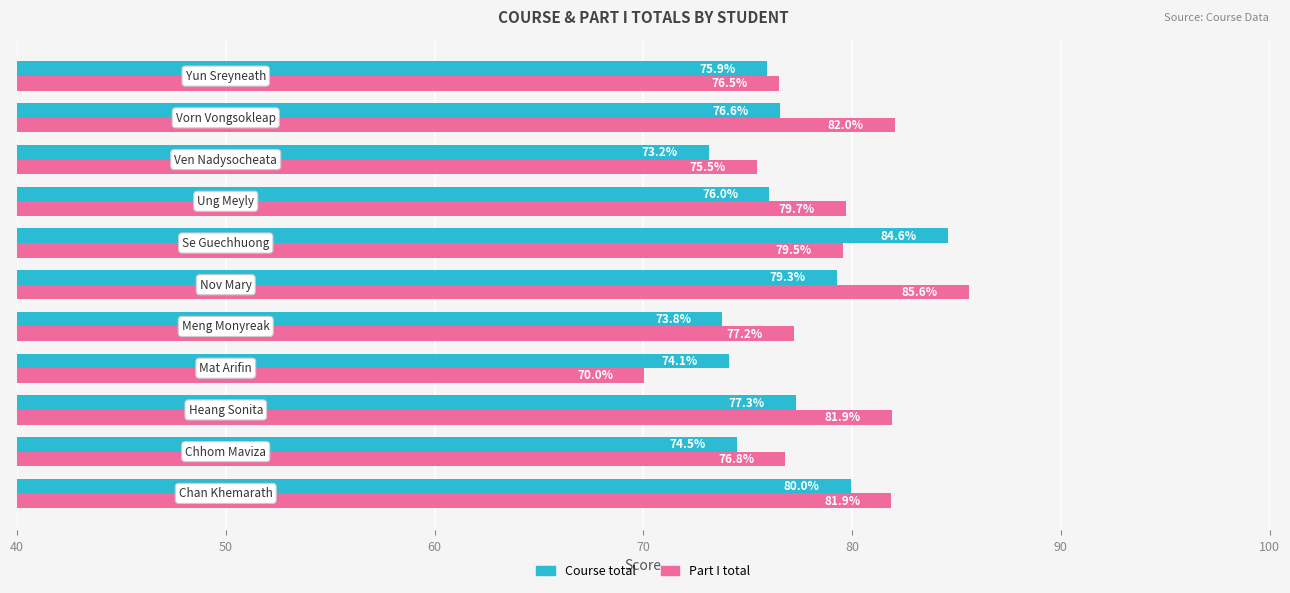

Which series has the largest range (max minus min)?

Part I total